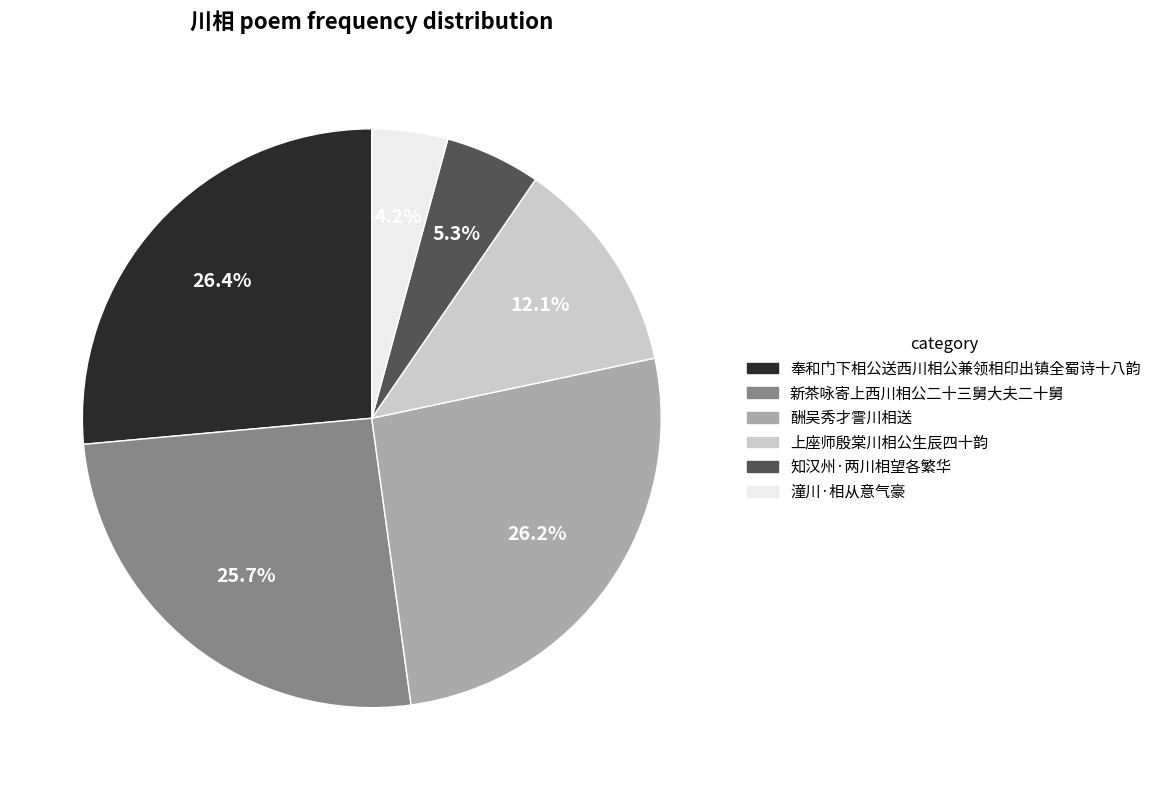

The 酬吴秀才霅川相送 slice represents 1% of the pie. True or false?

False